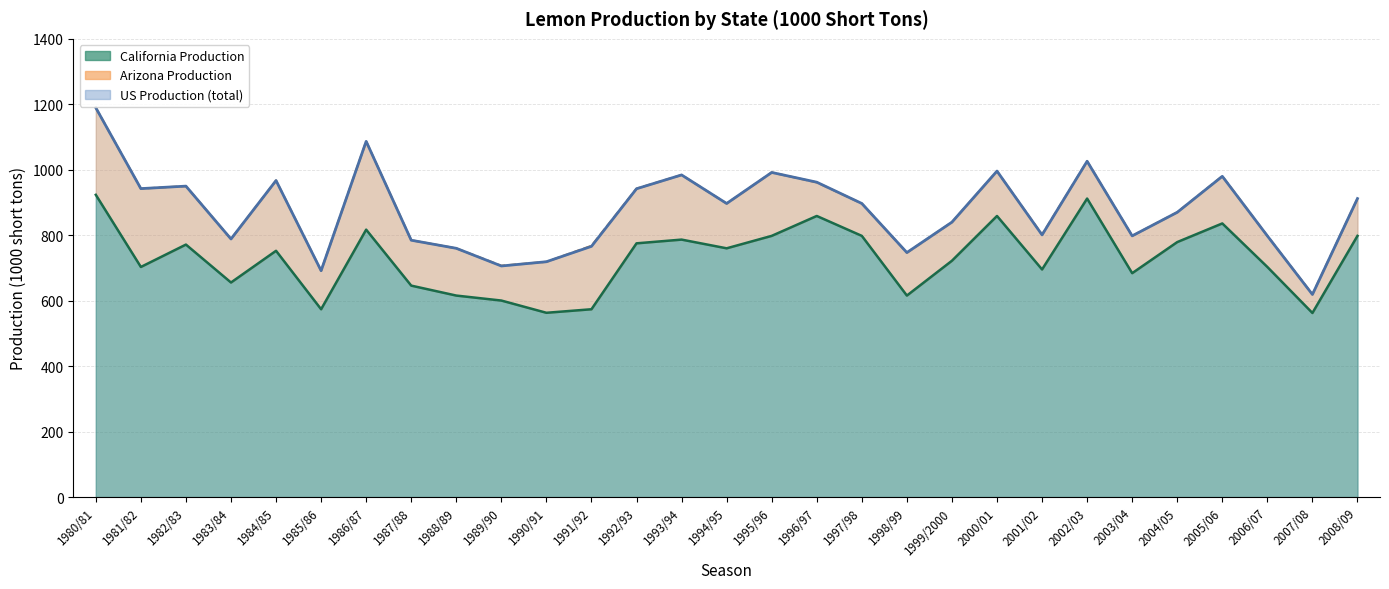

Where is the first local minimum for California Production?

1981/82